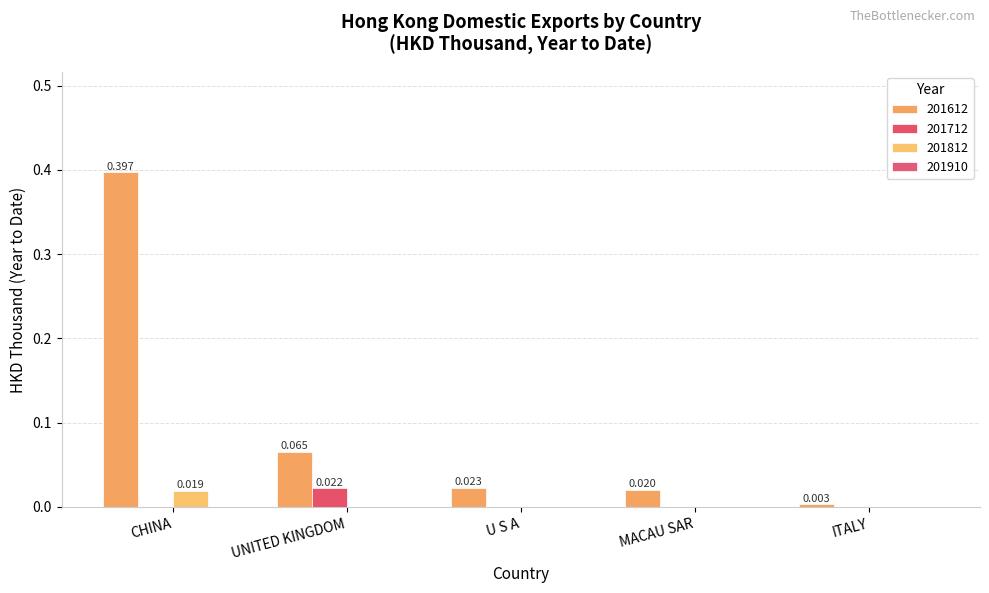

Which series has the widest spread of values?

201612